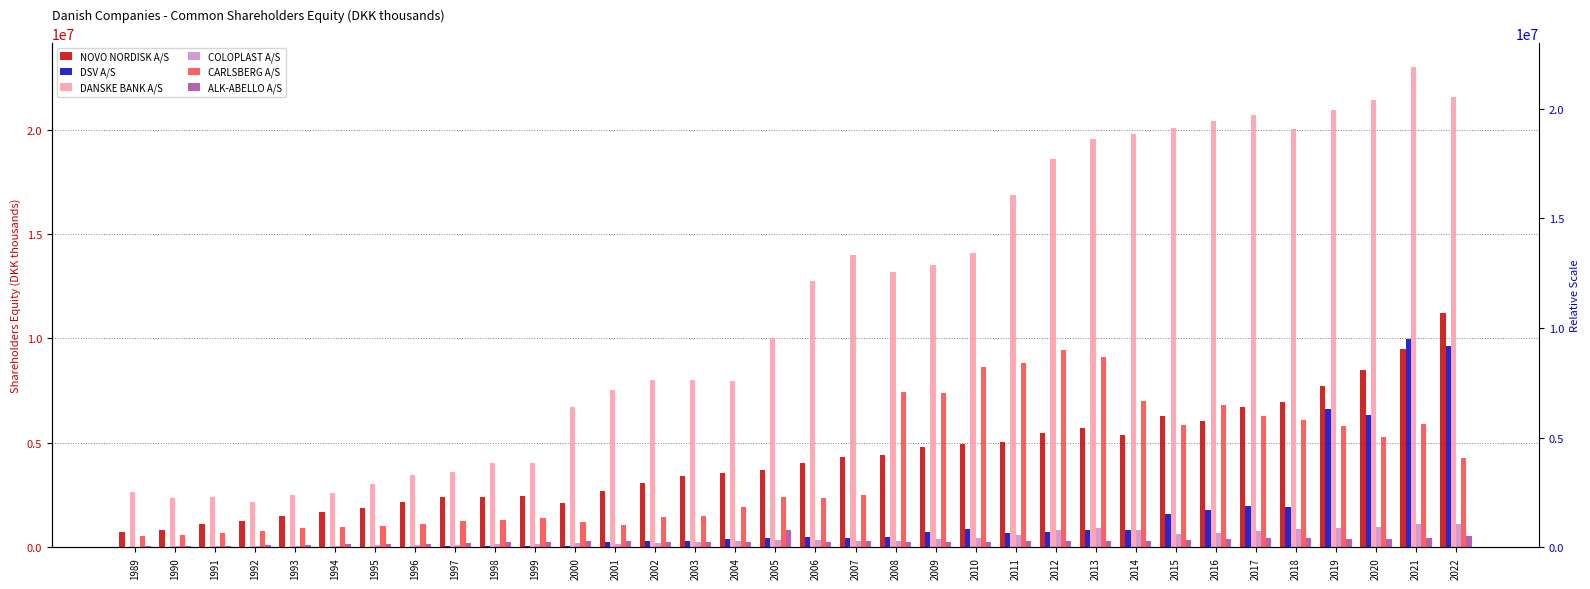

What is the sum of all DSV A/S values?

48165559